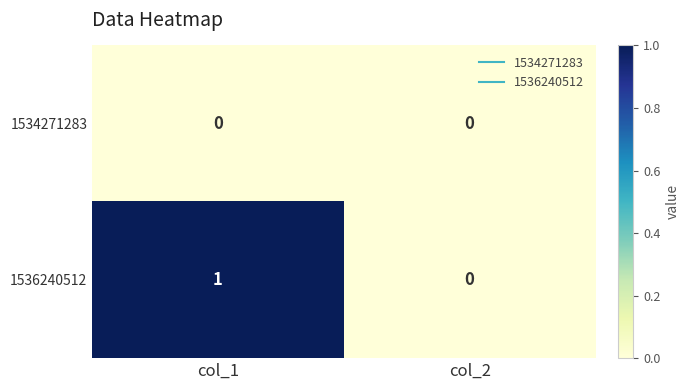

The value of 1534271283 at col_1 is 0. True or false?

True